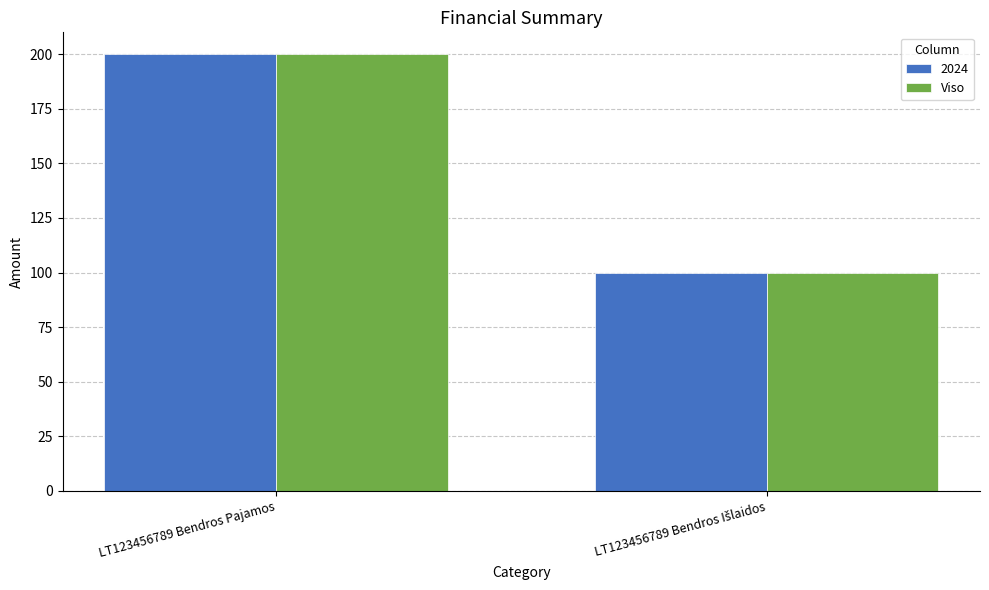

What is the minimum value shown in the chart?

100